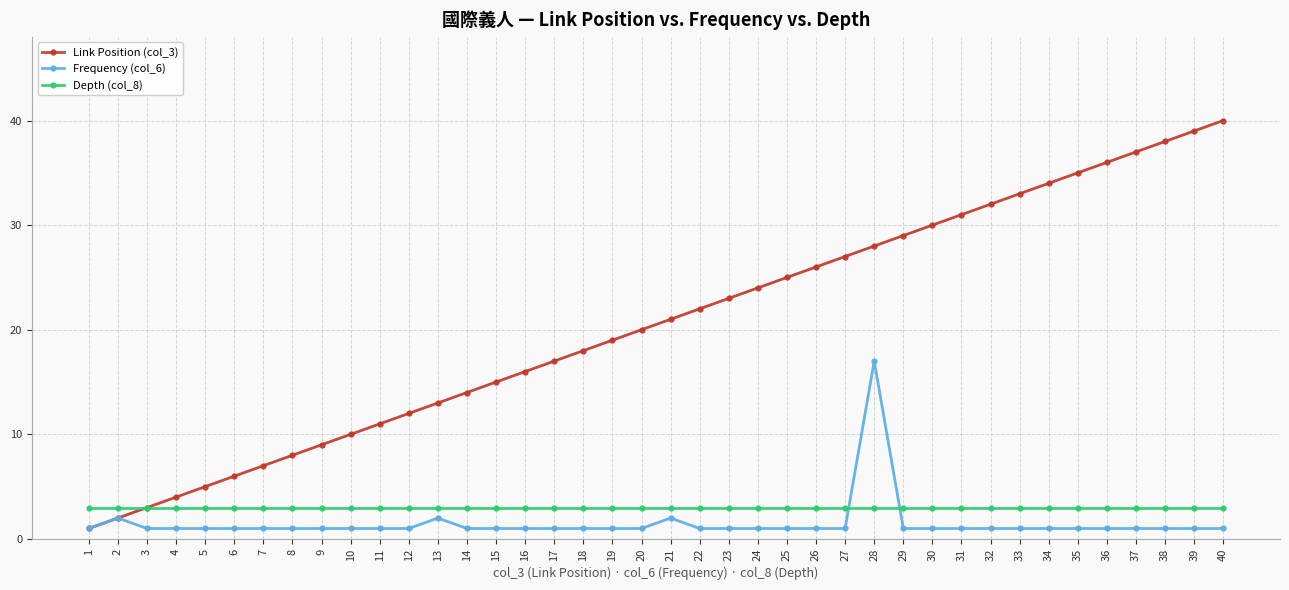

Which series has the widest spread of values?

Link Position (col_3)